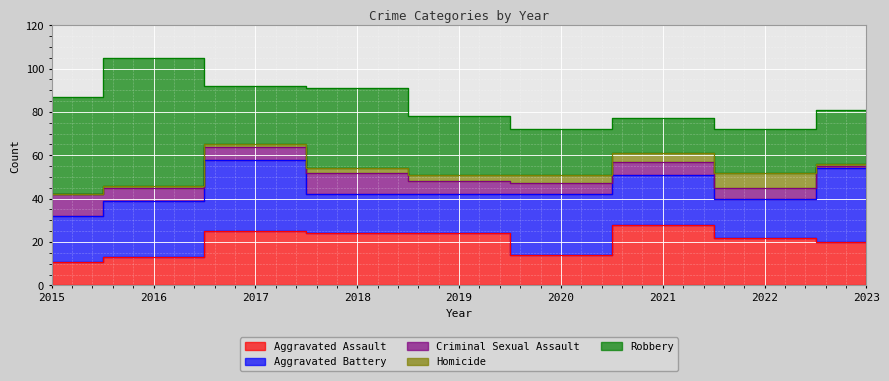

What is the average value of the Criminal Sexual Assault series?

6